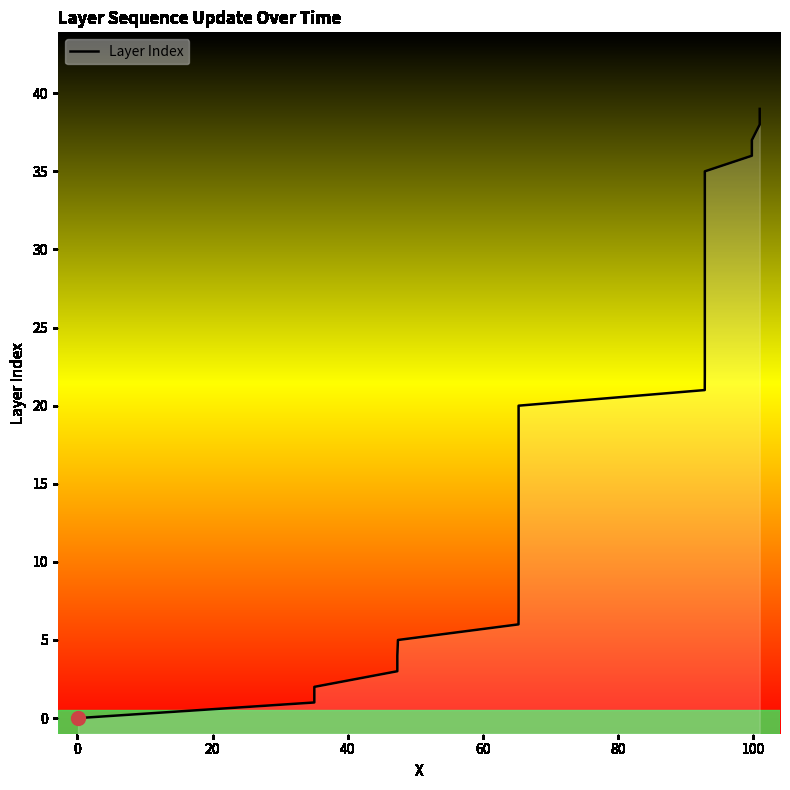

True or false: the data has more than 2 interior local peaks.

False